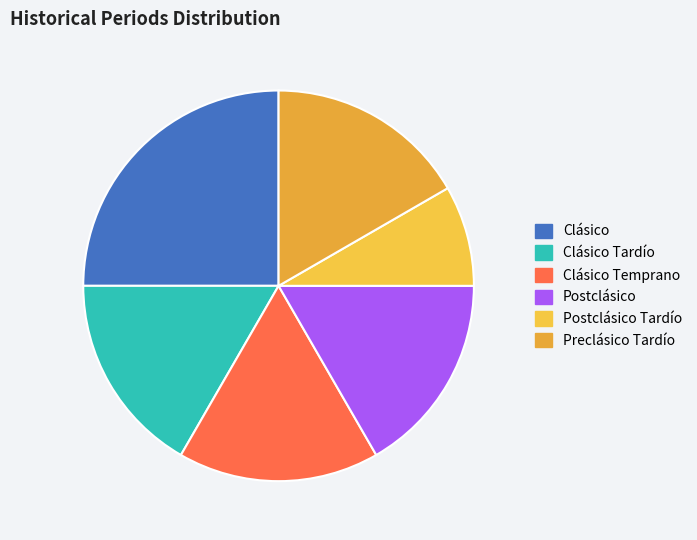

Which slice is the smallest?

Postclásico Tardío